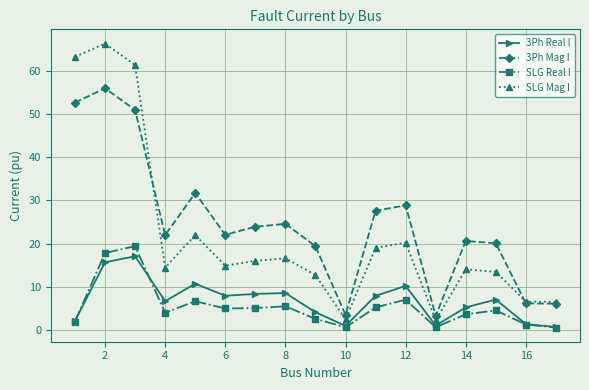

True or false: 3Ph Real I and 3Ph Mag I cross at least once.

False